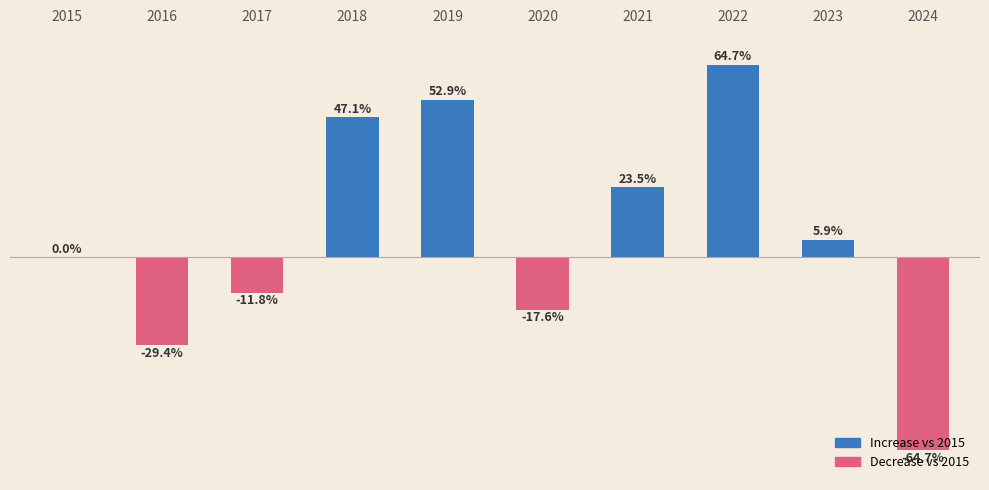

Are the bars horizontal?

No